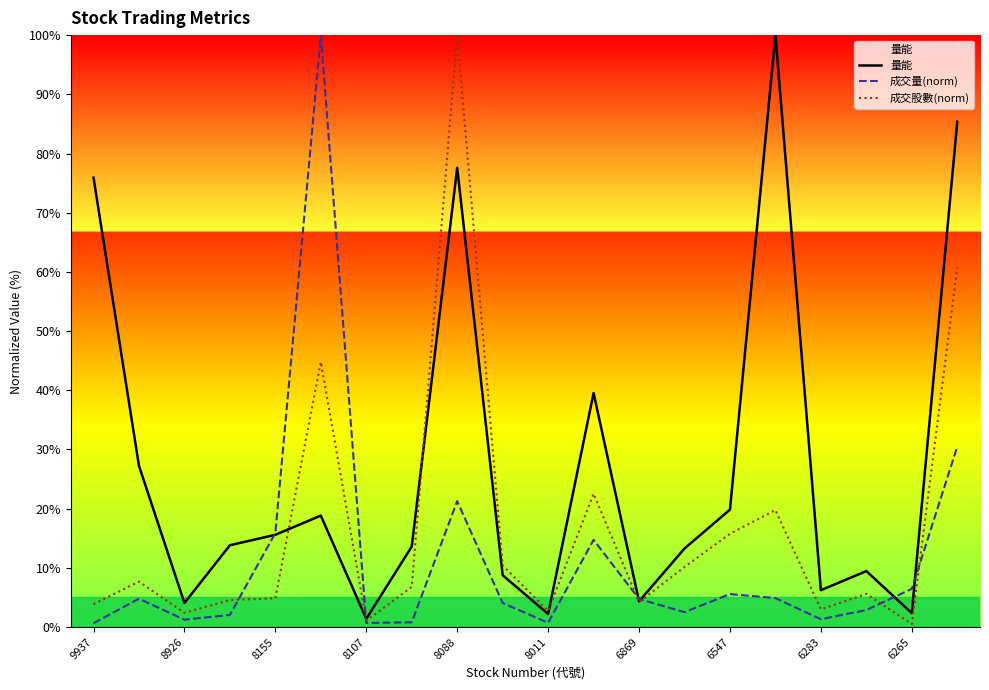

Is it true that 成交量(norm) equals 0.7 at 8011?

True